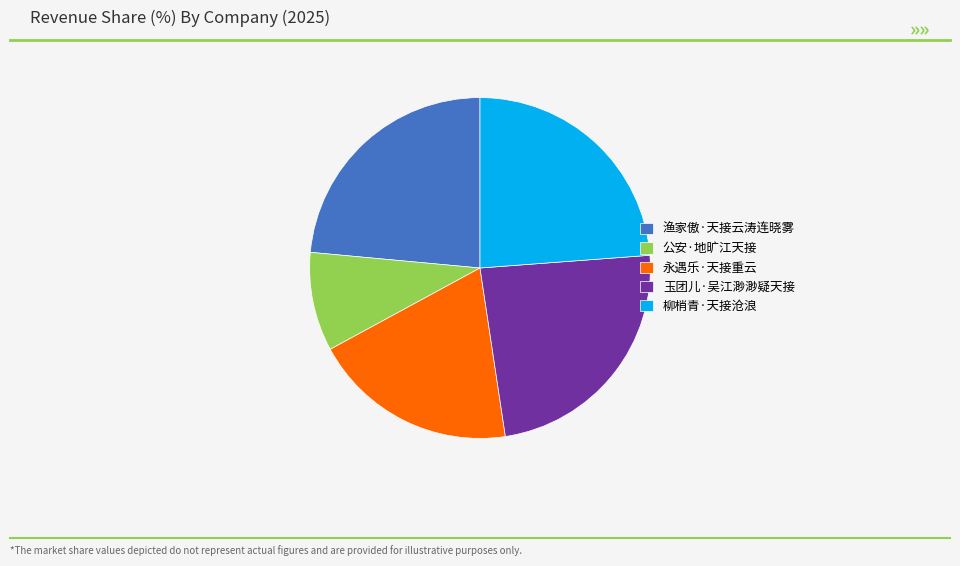

Approximately how many times larger is the value at 公安·地旷江天接 compared to 柳梢青·天接沧浪?

0.4